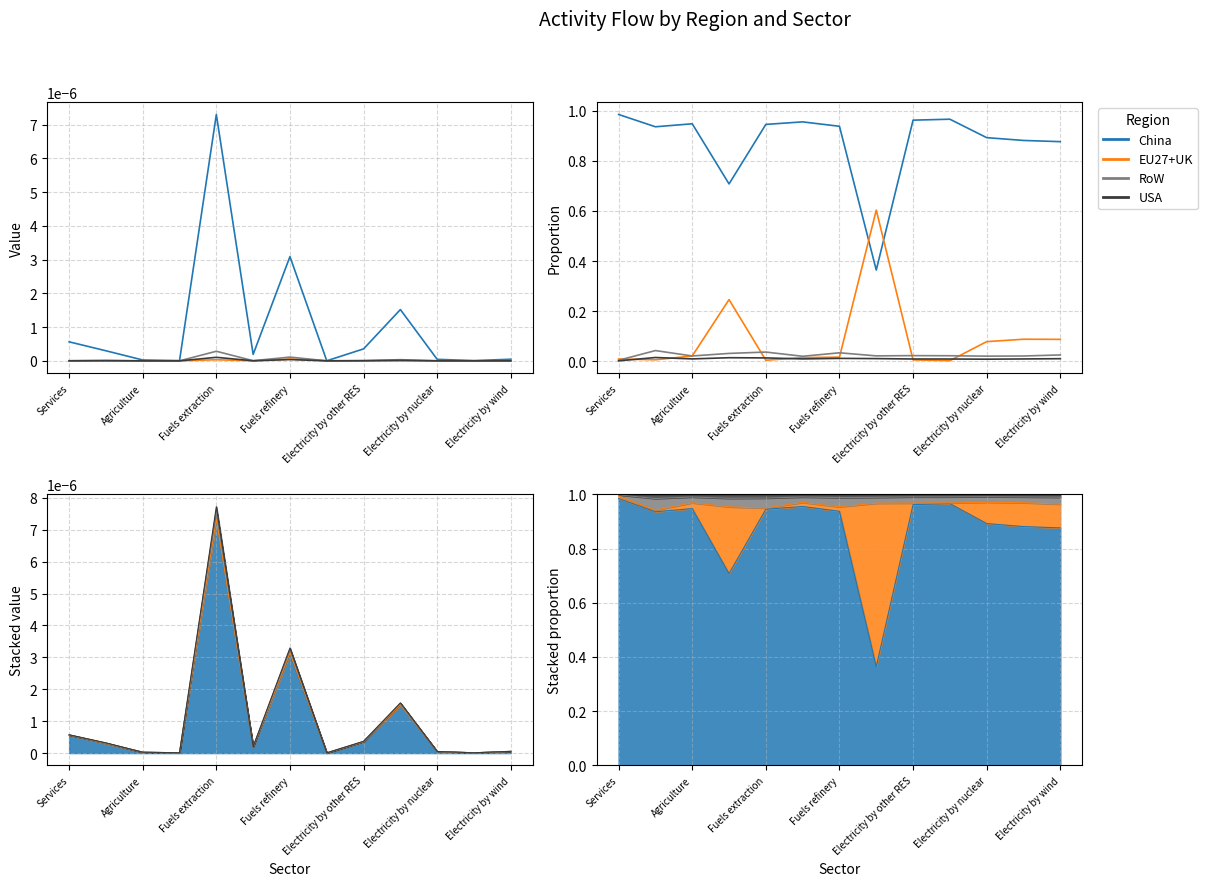

Which series has the widest spread of values?

China